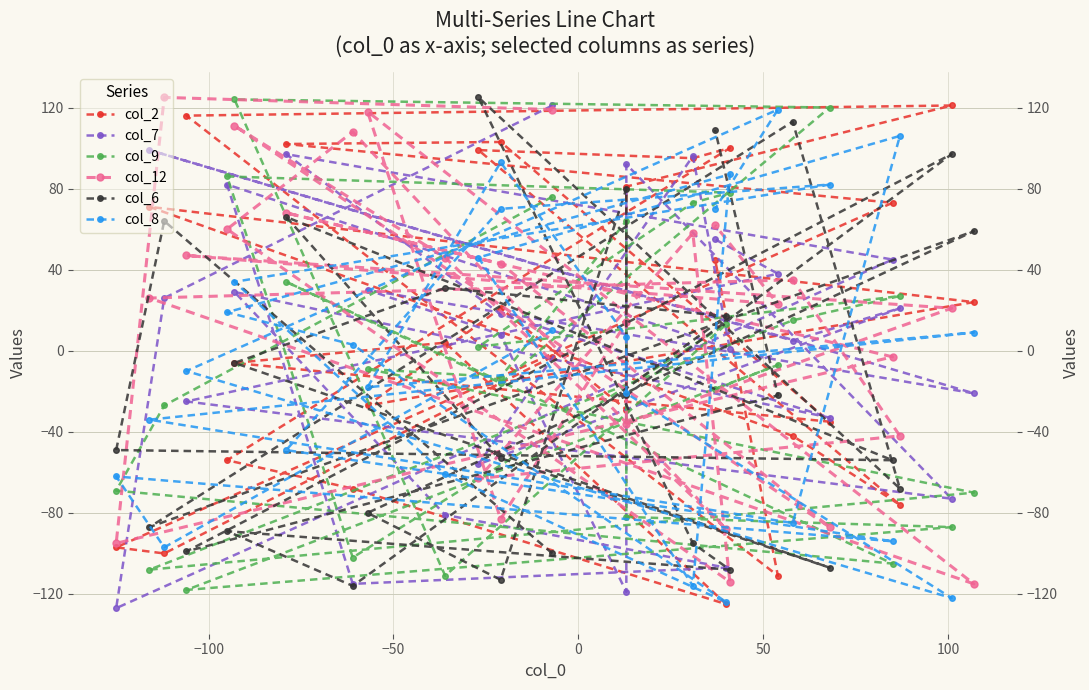

In col_6, how many points are lower than both neighbors (excluding endpoints)?

9